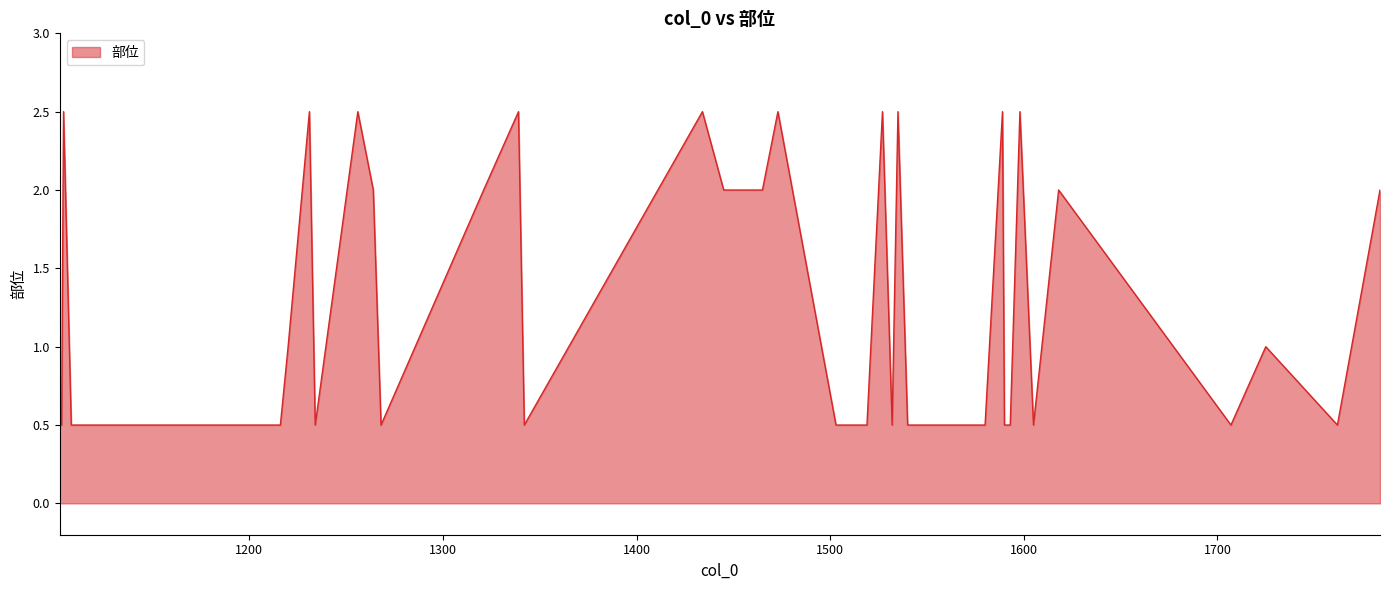

What is the average value?

1.3